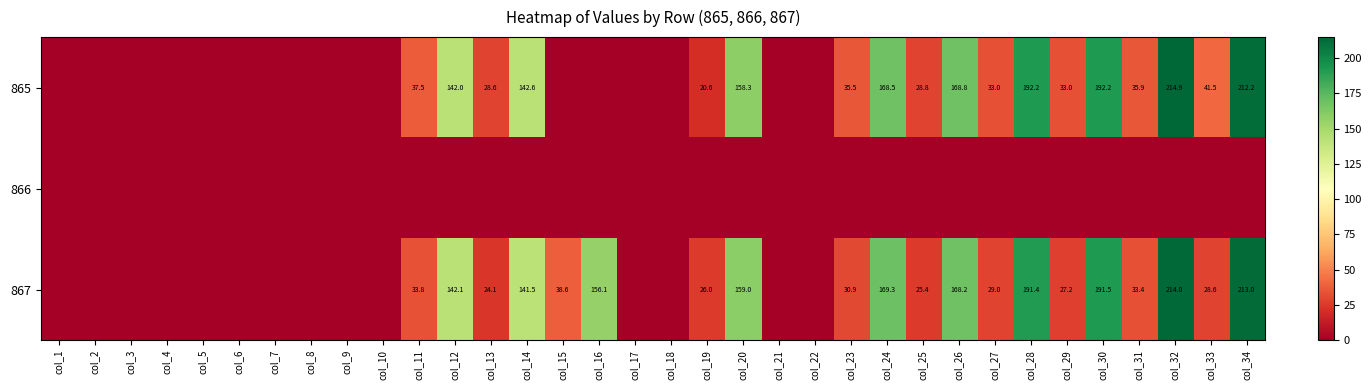

The 865 series shows 20.9 at col_31. True or false?

False